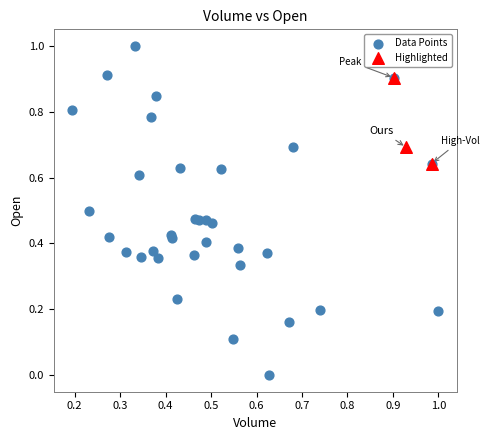

Which series reaches the minimum Y coordinate?

Data Points